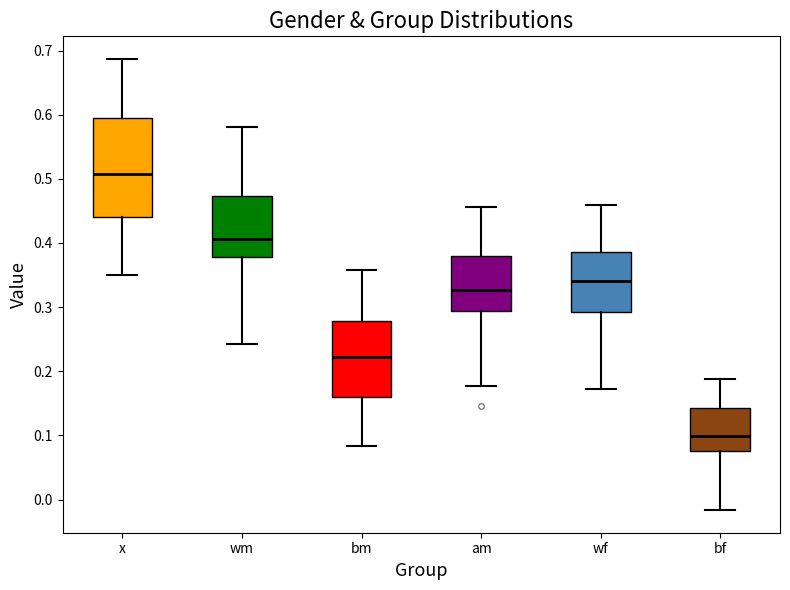

Reading left to right, transcribe this box plot: for each box, give where its median line is, the range the box spans, and where its two whiskers end, as read against the y-axis. The values are not printed on the chart, so give them approximately, as read against the axis.

x: median 0.51, box 0.44 to 0.59, whiskers 0.35 to 0.69
wm: median 0.41, box 0.38 to 0.47, whiskers 0.24 to 0.58
bm: median 0.22, box 0.16 to 0.28, whiskers 0.08 to 0.36
am: median 0.33, box 0.29 to 0.38, whiskers 0.18 to 0.46
wf: median 0.34, box 0.29 to 0.39, whiskers 0.17 to 0.46
bf: median 0.10, box 0.08 to 0.14, whiskers -0.02 to 0.19